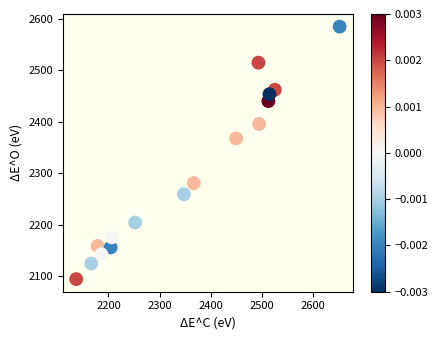

What is the range of Y values (max minus min)?

490.5